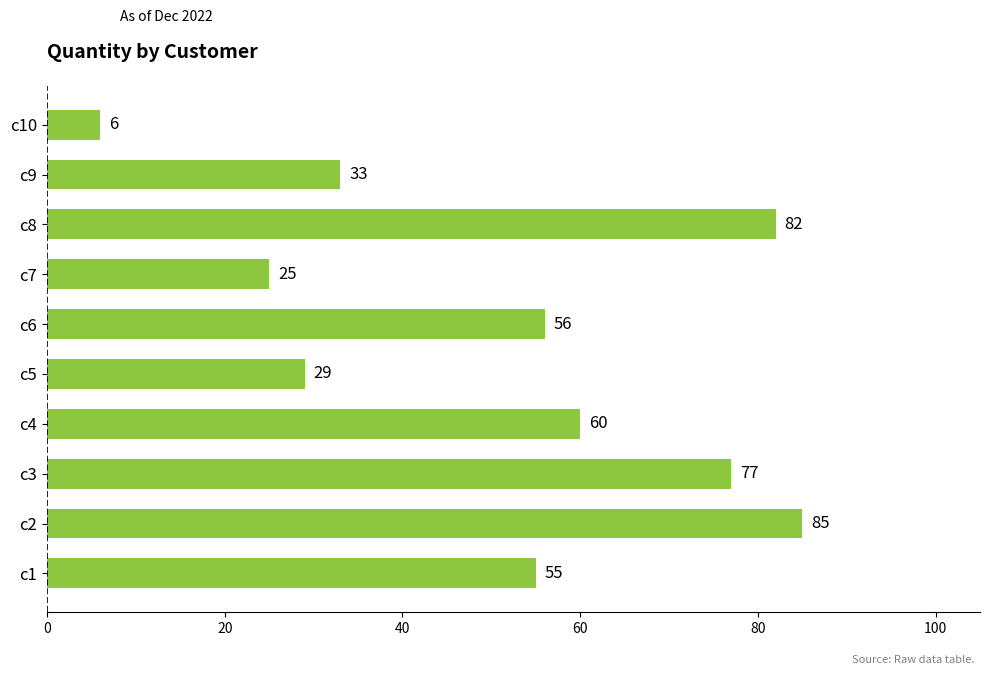

What is the smallest value displayed?

6